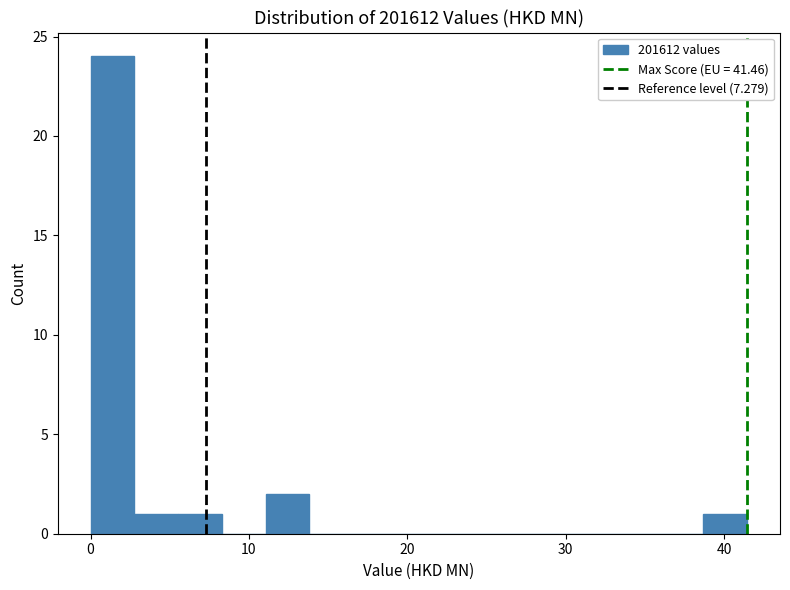

Around what value on the x-axis is the tallest bar? Give the approximate position of its centre, as read against the axis.

1